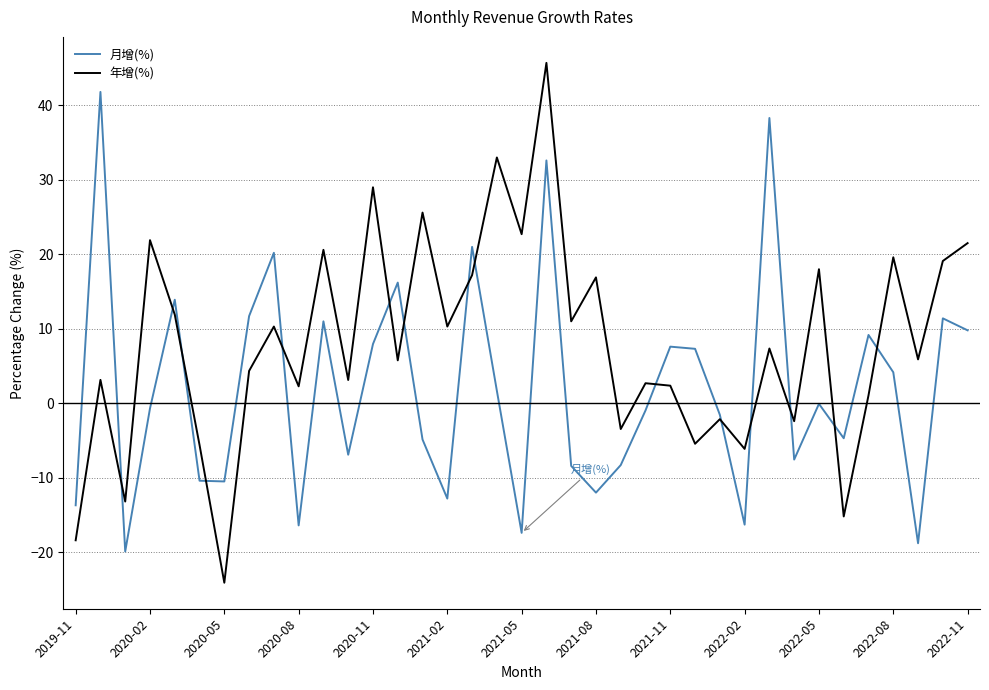

Which series has the largest range (max minus min)?

年增(%)